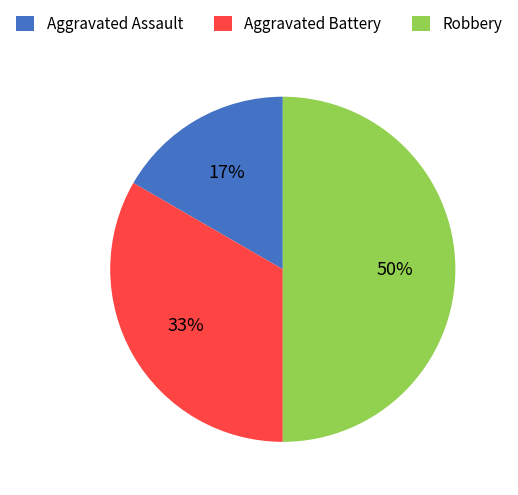

Which category has the smallest portion of the pie?

Aggravated Assault